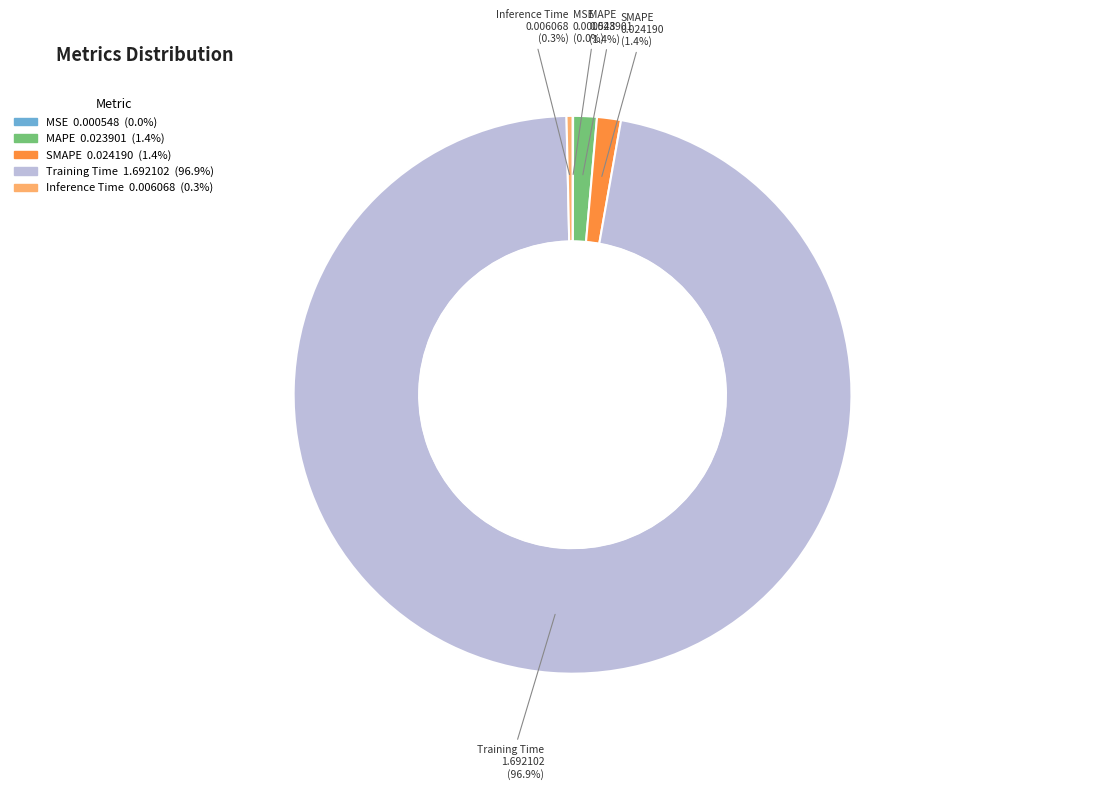

Between Training Time and MAPE, which is larger?

Training Time